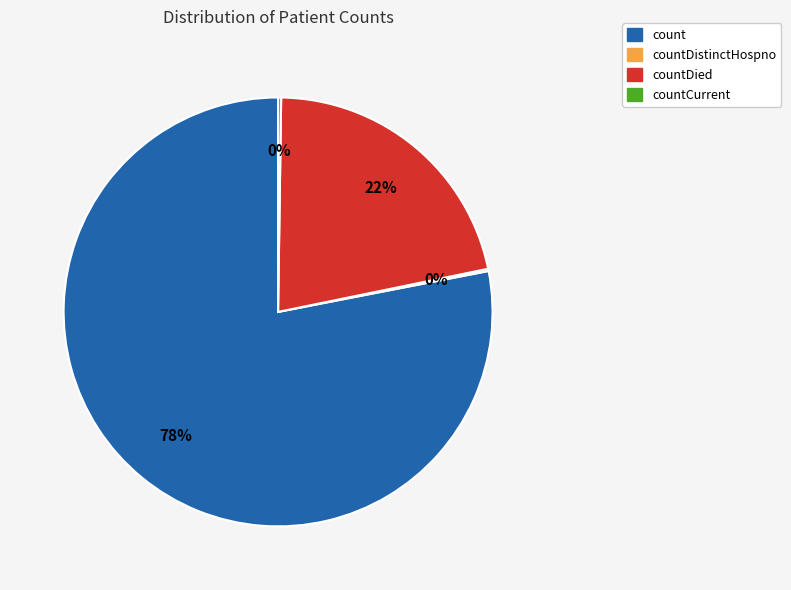

To the nearest percent, what is the difference between the largest and smallest slice percentages?

78%